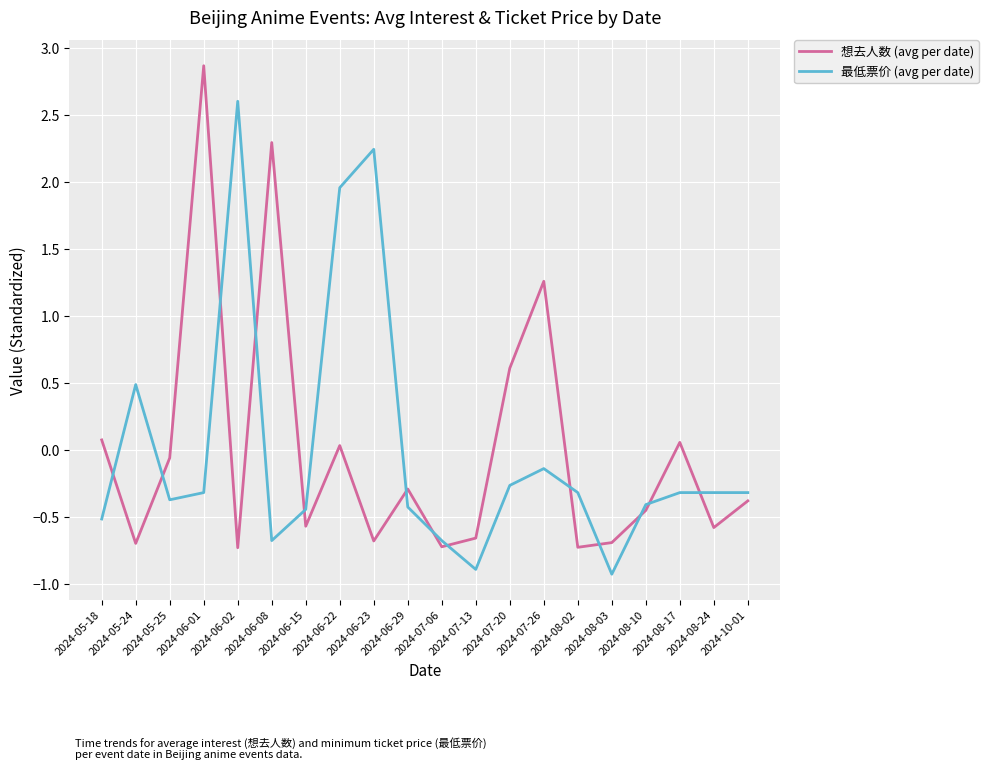

What is the sum of the 最低票价 (avg per date) values at 2024-06-23 and 2024-08-10?

1.8